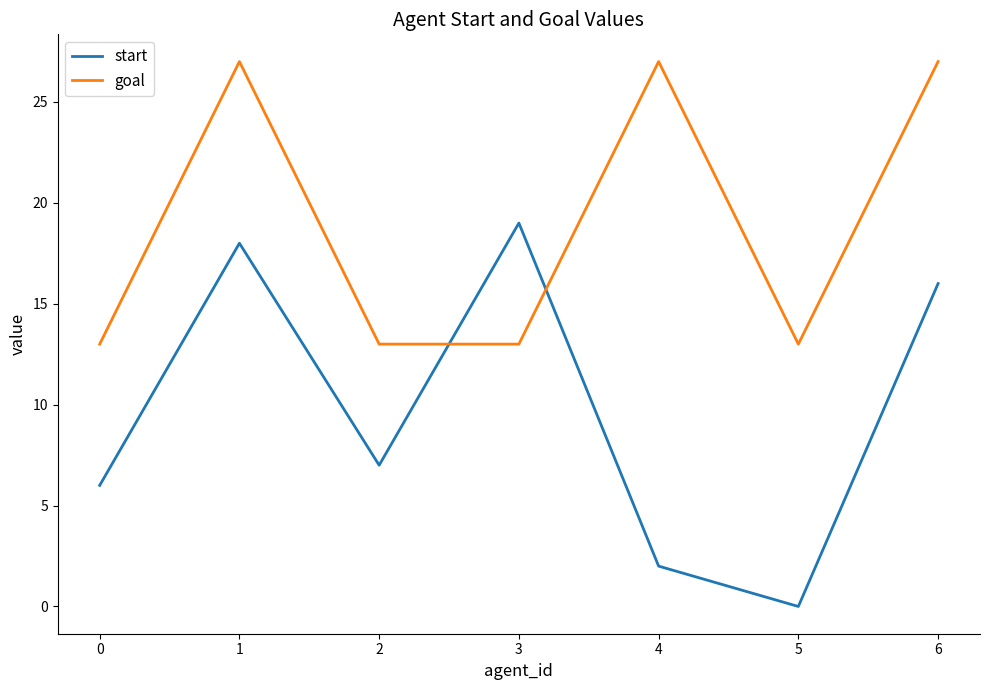

Rank the categories by start value from lowest to highest.

5, 4, 0, 2, 6, 1, 3